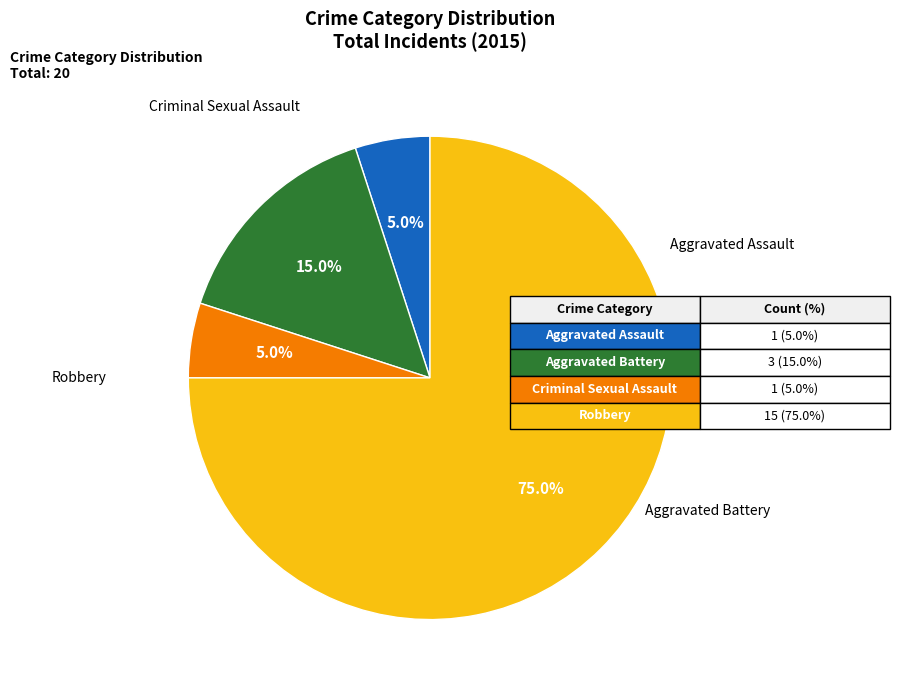

Is there any slice that represents more than half of the pie?

Yes